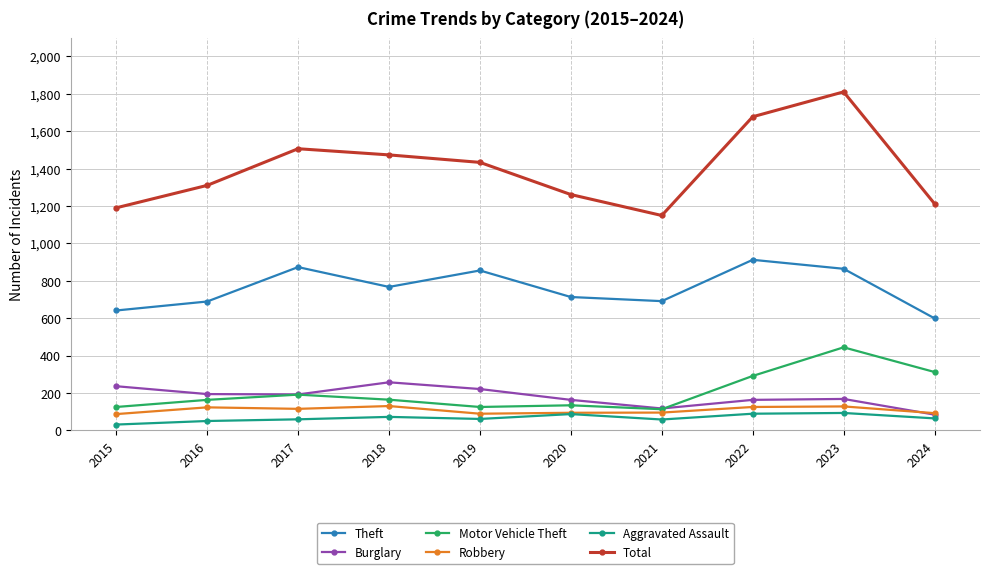

What is the value of the Motor Vehicle Theft point at the 2nd from the left?

163